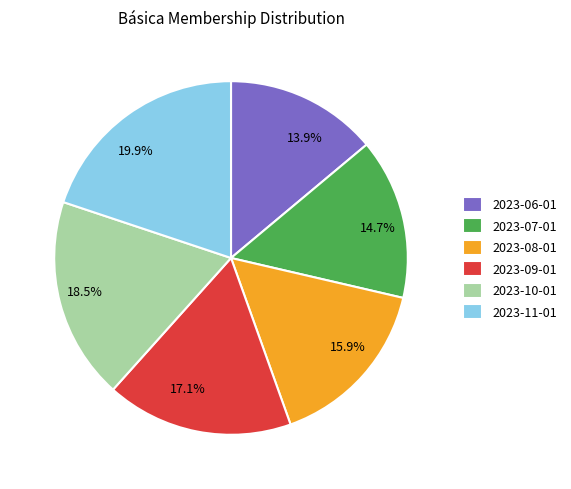

Approximately how many times larger is the value at 2023-08-01 compared to 2023-09-01?

0.9